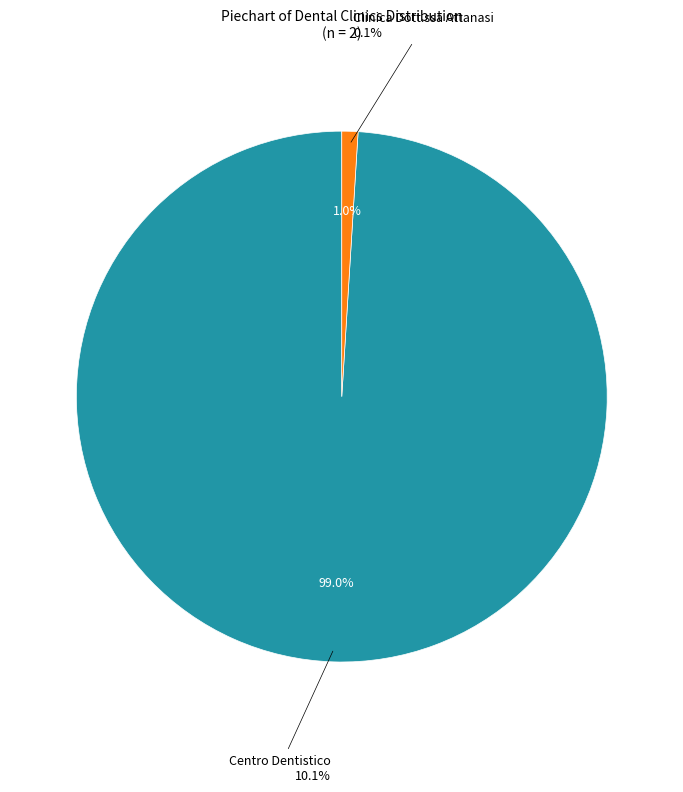

Rank the categories by value from lowest to highest.

Clinica Dott.ssa Attanasi, Centro Dentistico